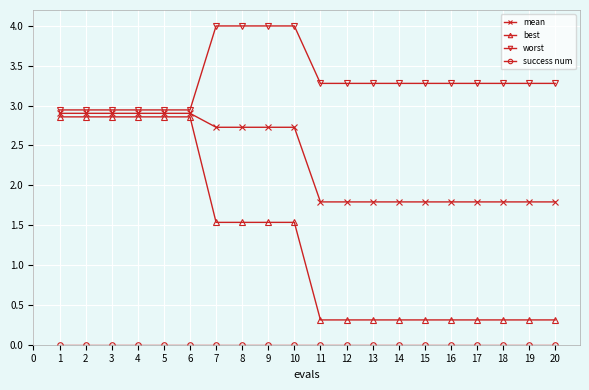

How many lines are shown in the chart?

4